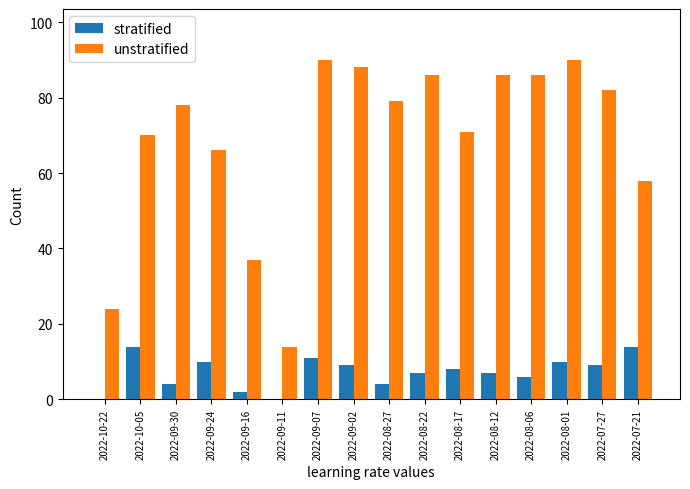

What is the total value across all series at 2022-08-01?

100